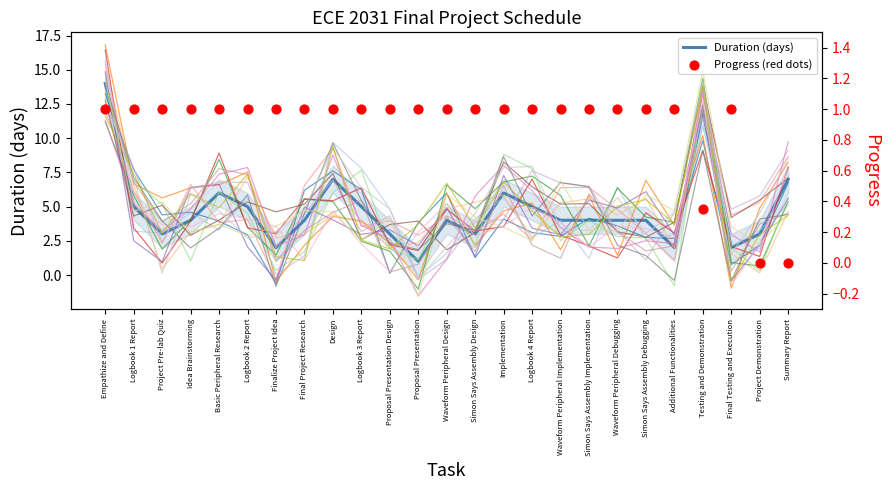

At which category is the sum across all series the highest?

Empathize and Define